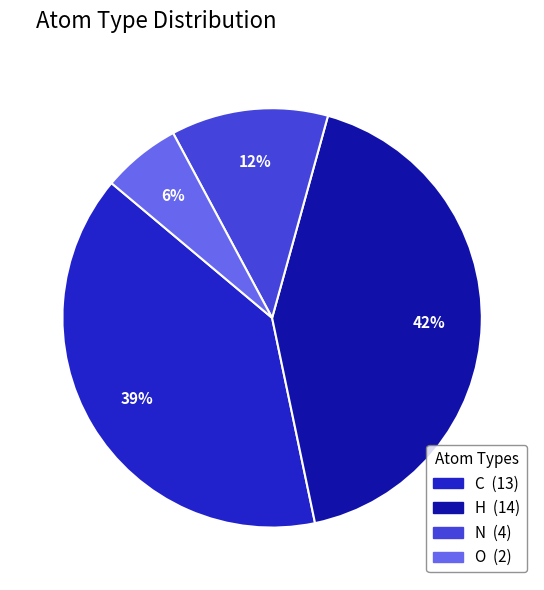

To the nearest percent, what portion does O represent?

6%